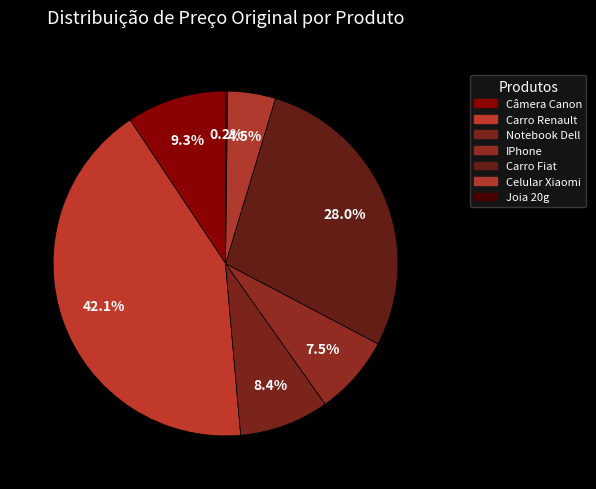

Does any single category account for the majority?

No